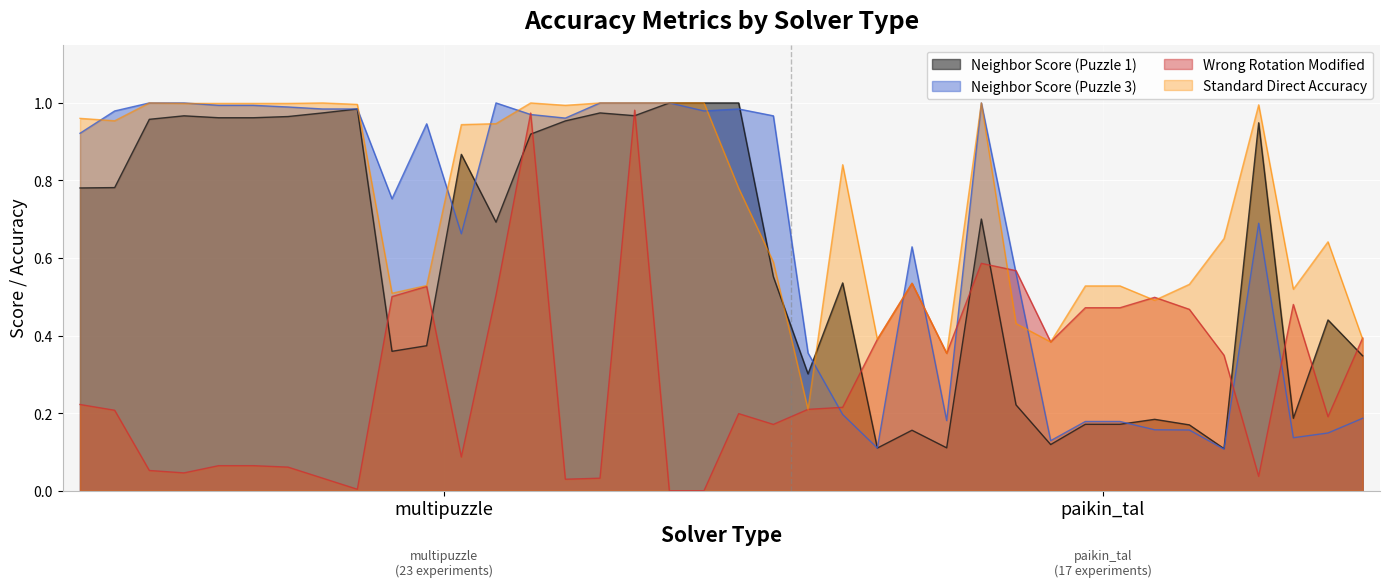

Which series has the largest range (max minus min)?

Wrong Rotation Modified